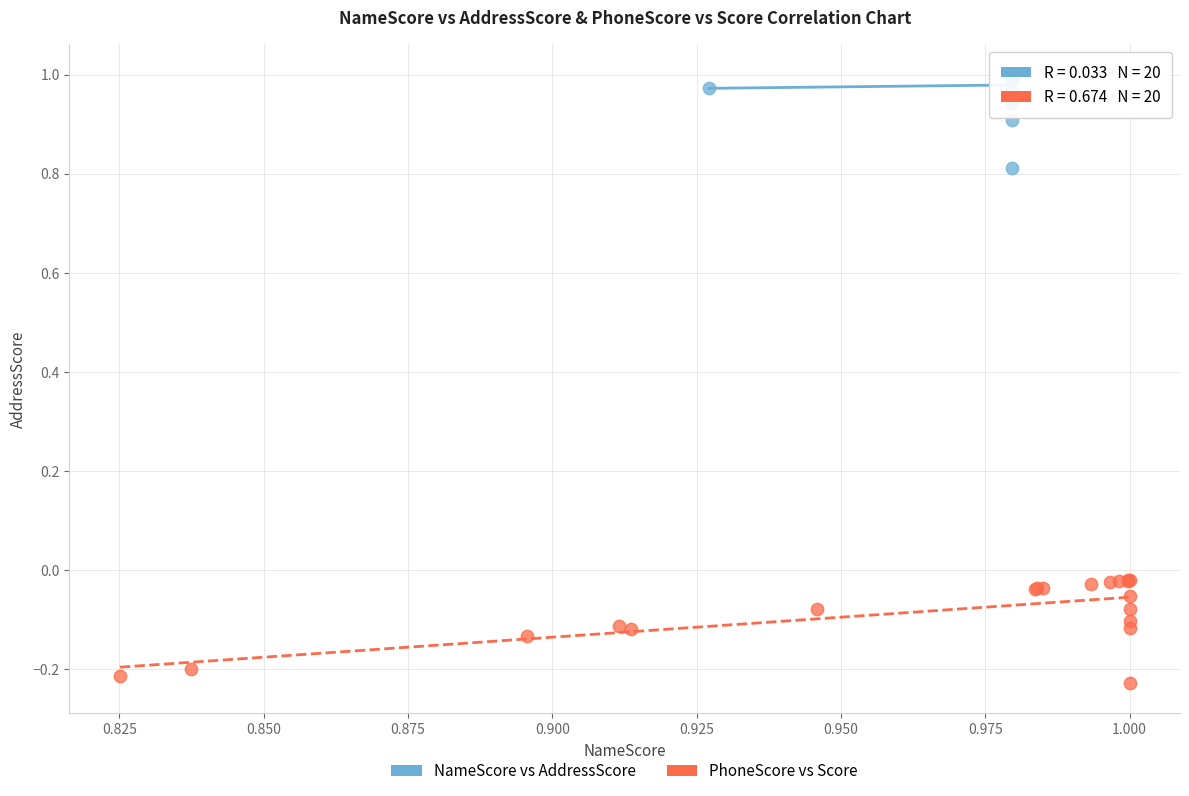

Which series reaches the minimum Y coordinate?

PhoneScore vs Score